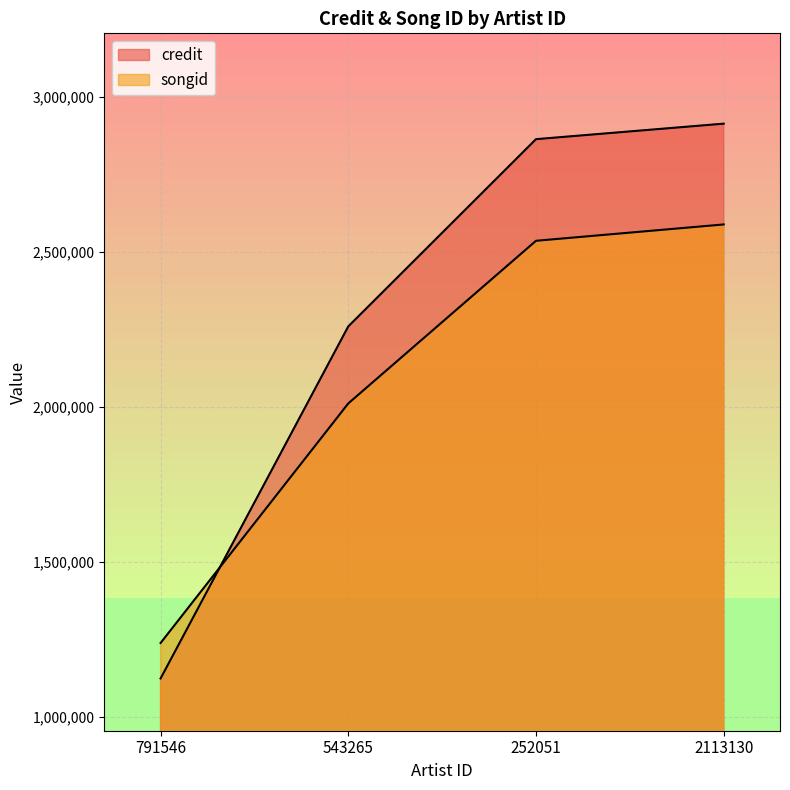

Does the chart display data point markers on the line(s)?

No